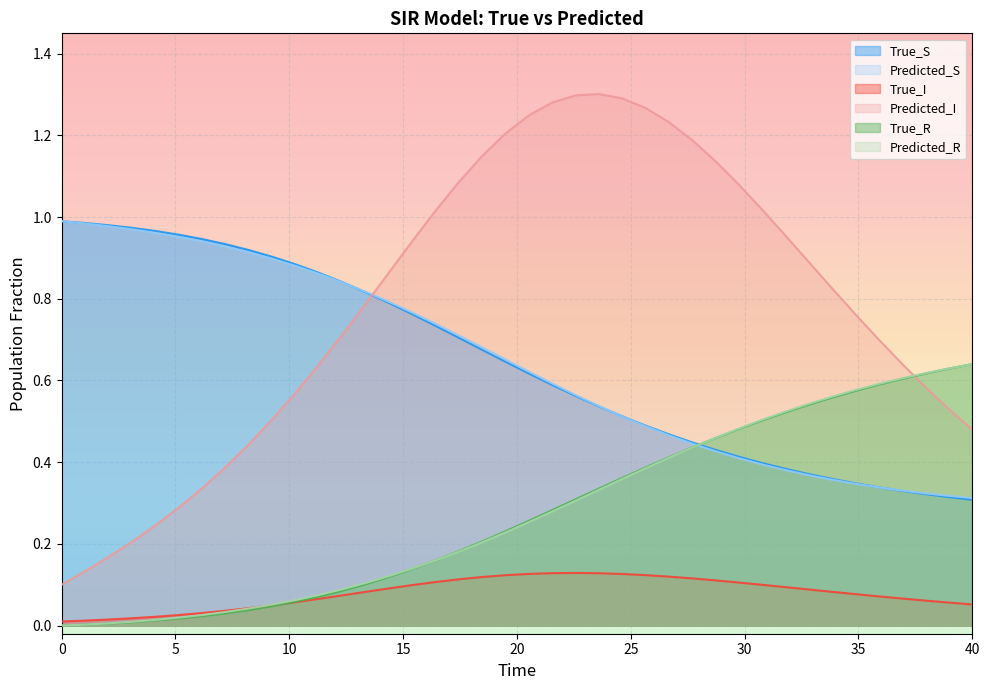

Read the True_I value at 35.89743423461914.

0.1